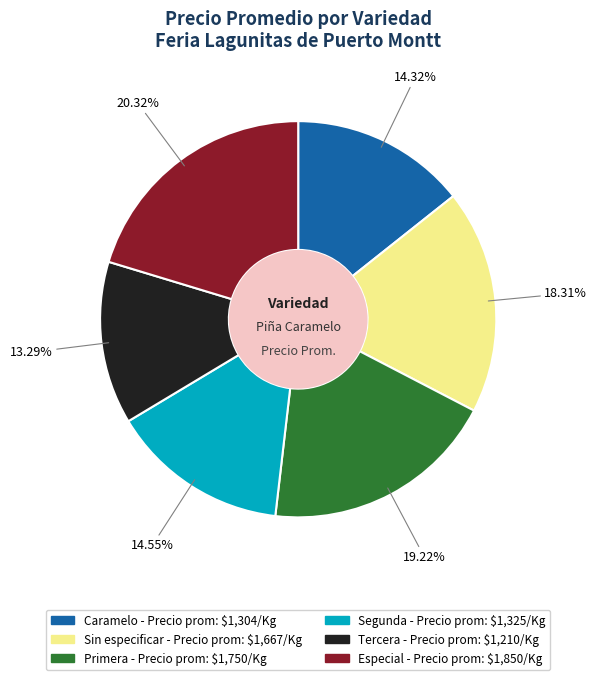

Count the number of slices in the pie.

6